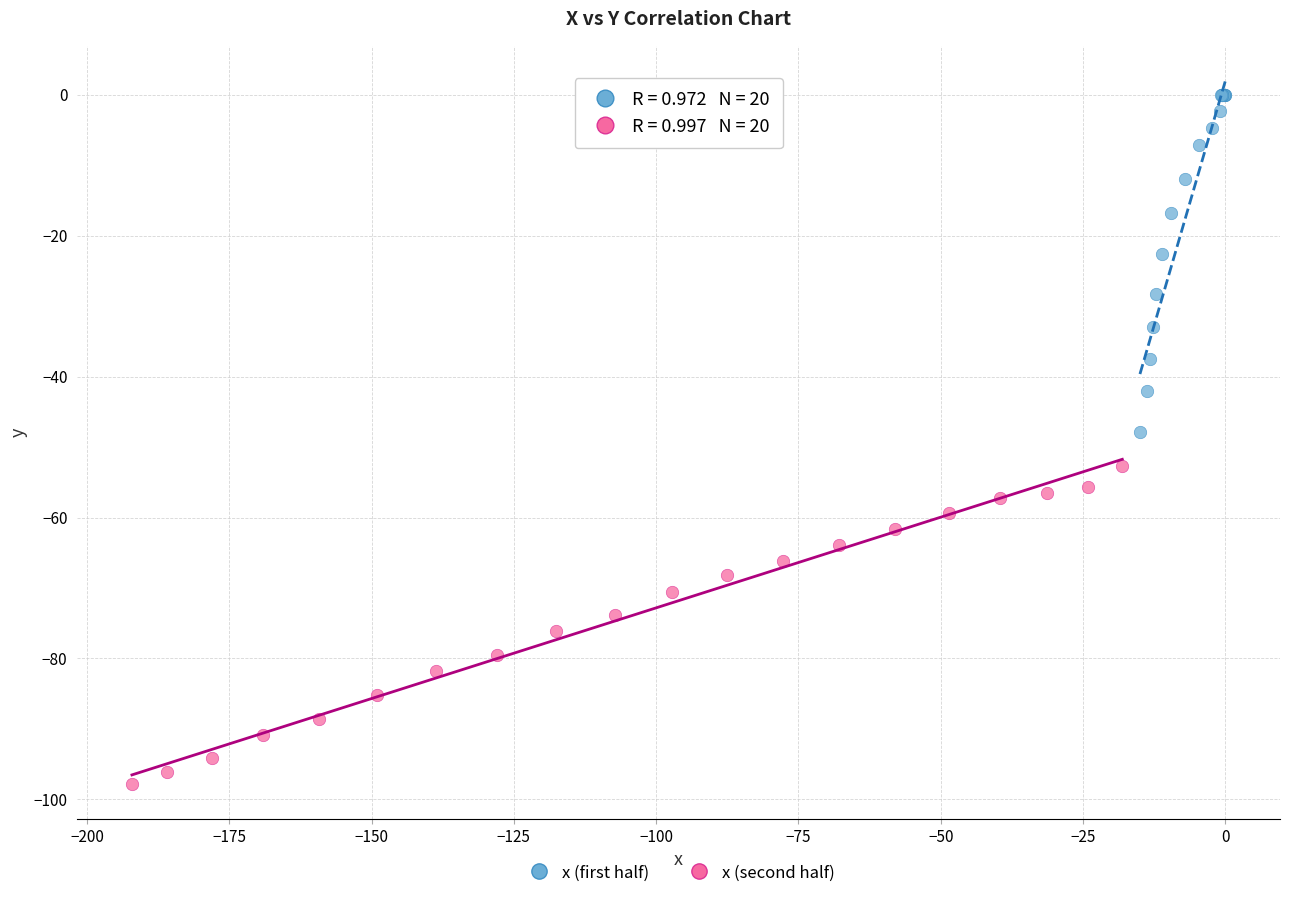

Which series reaches the maximum Y coordinate?

x (first half)